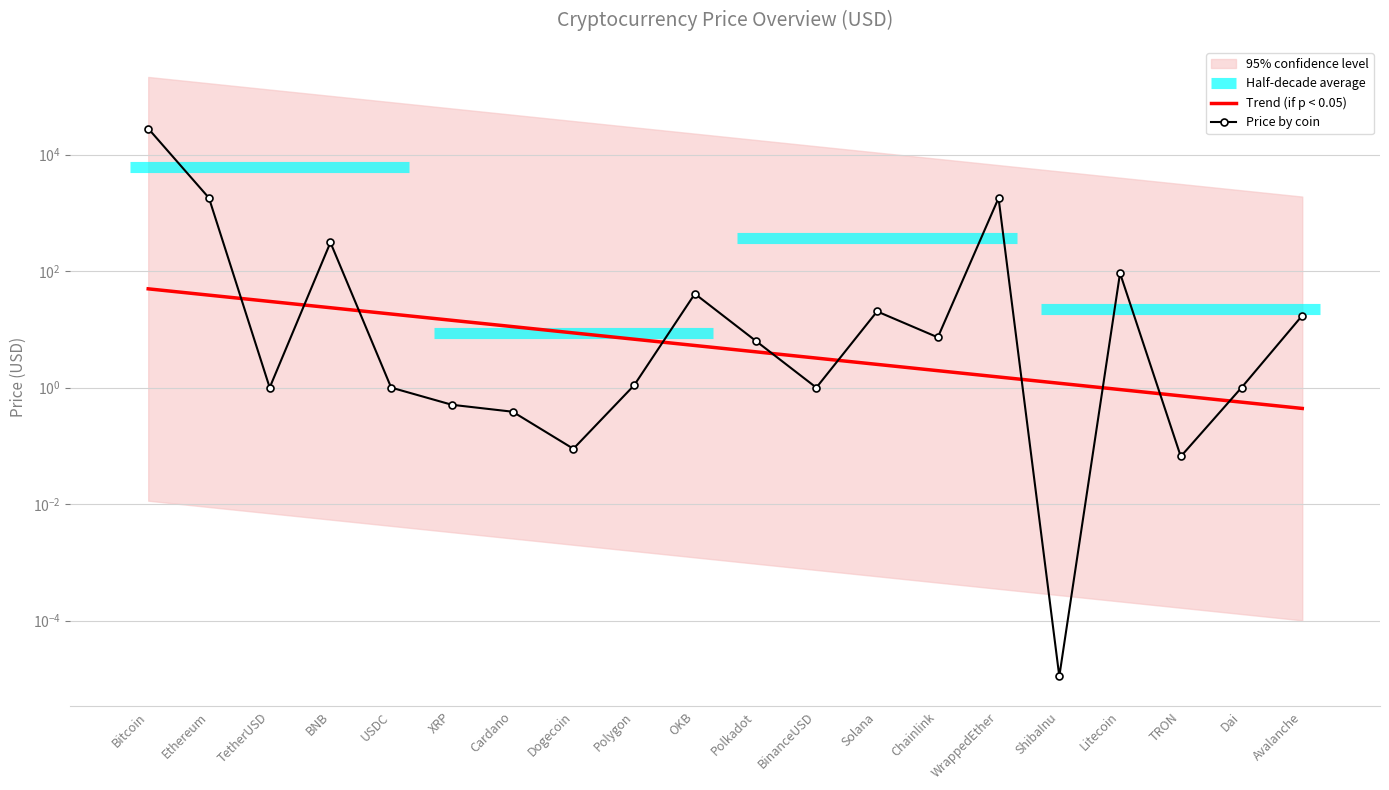

List the series in order of their overall mean, lowest first.

Trend (if p < 0.05), Price by coin